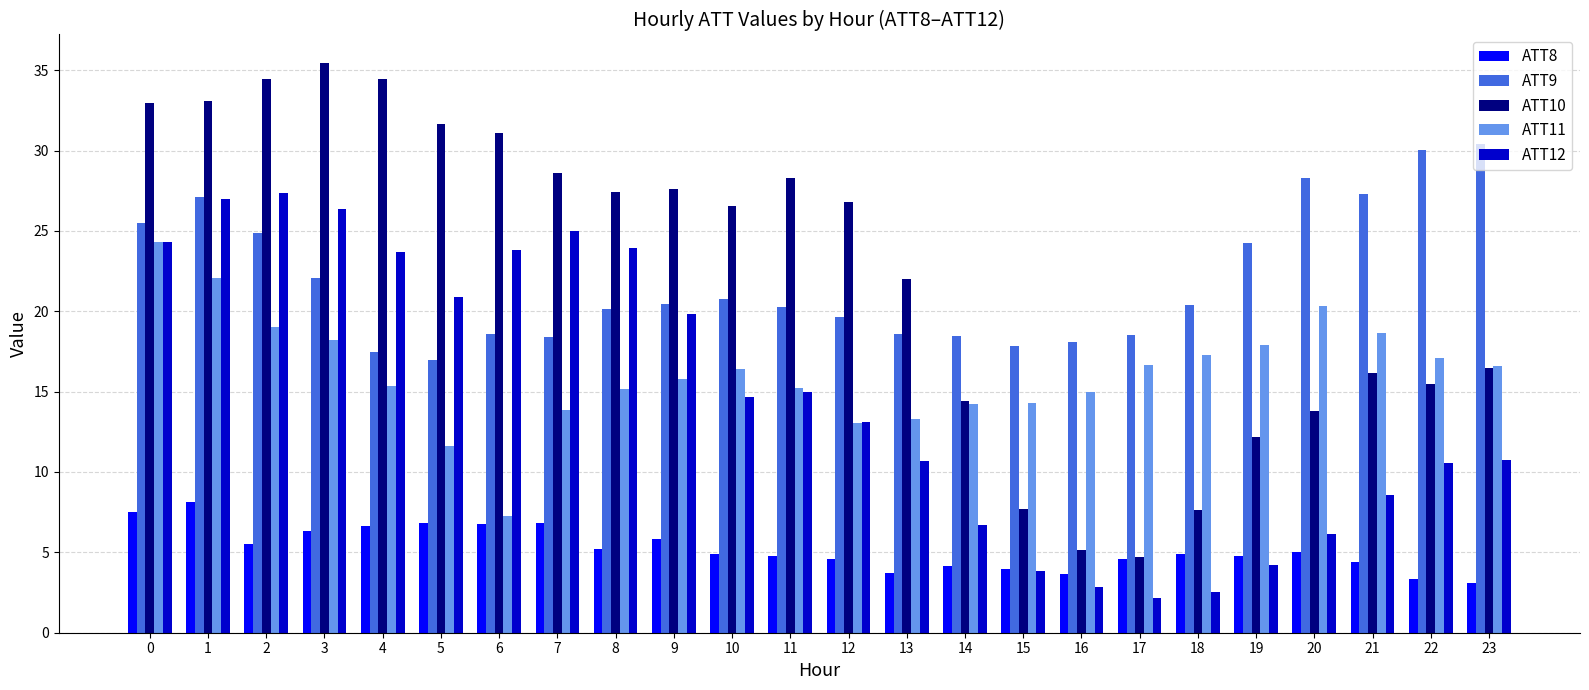

What is the average value of the ATT10 series?

22.3